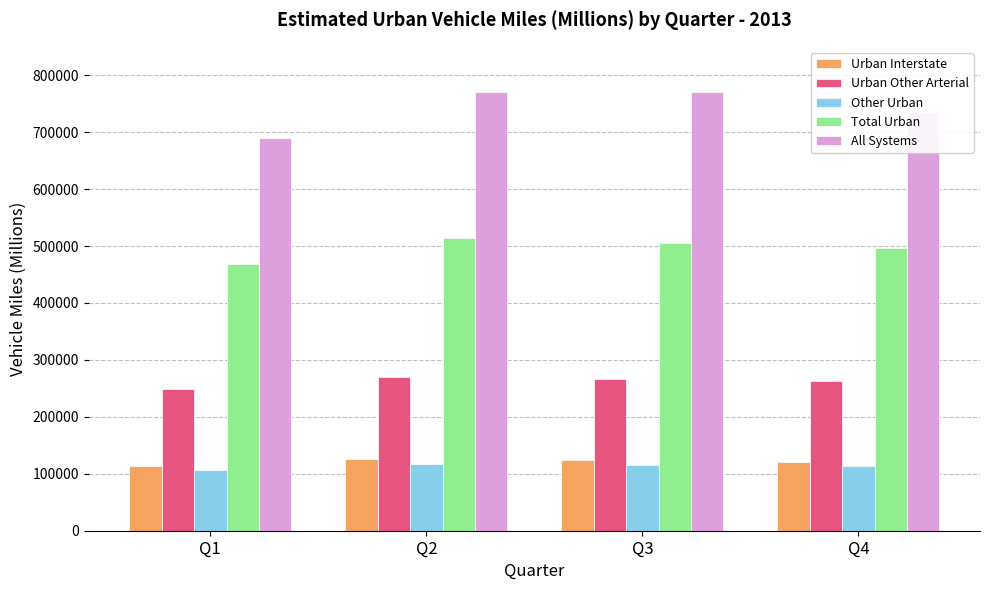

Which series has the widest spread of values?

All Systems